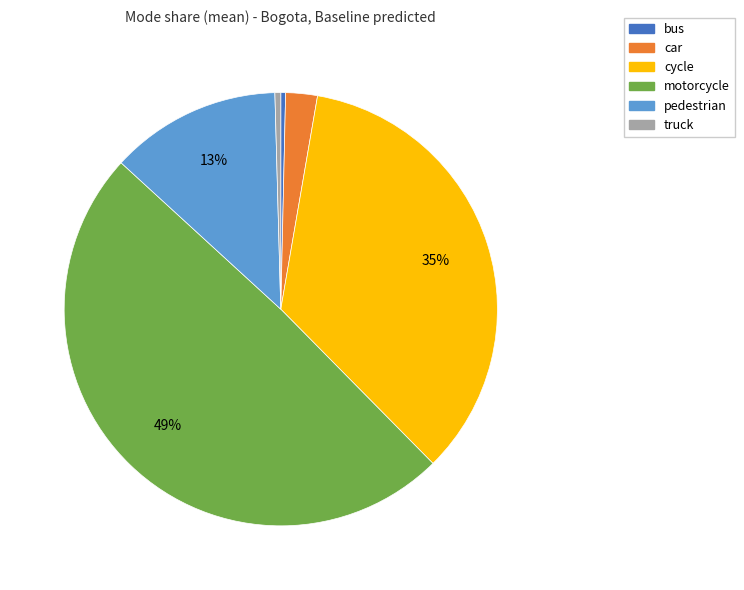

Which has a higher value, car or bus?

car